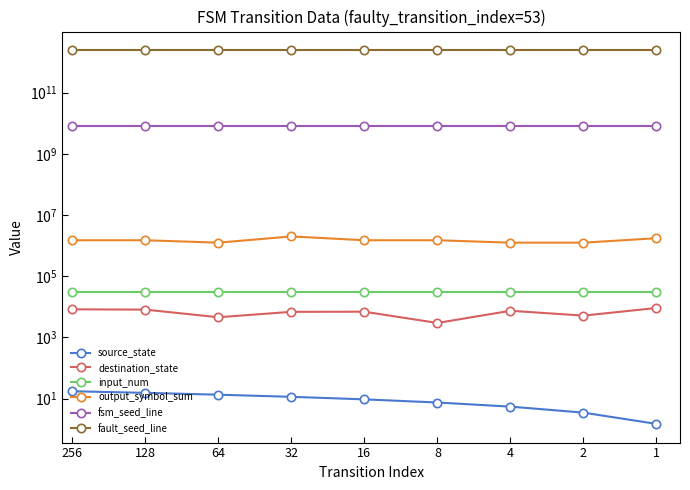

What is the spread (max minus min) of values at 128?

2419999999984.5